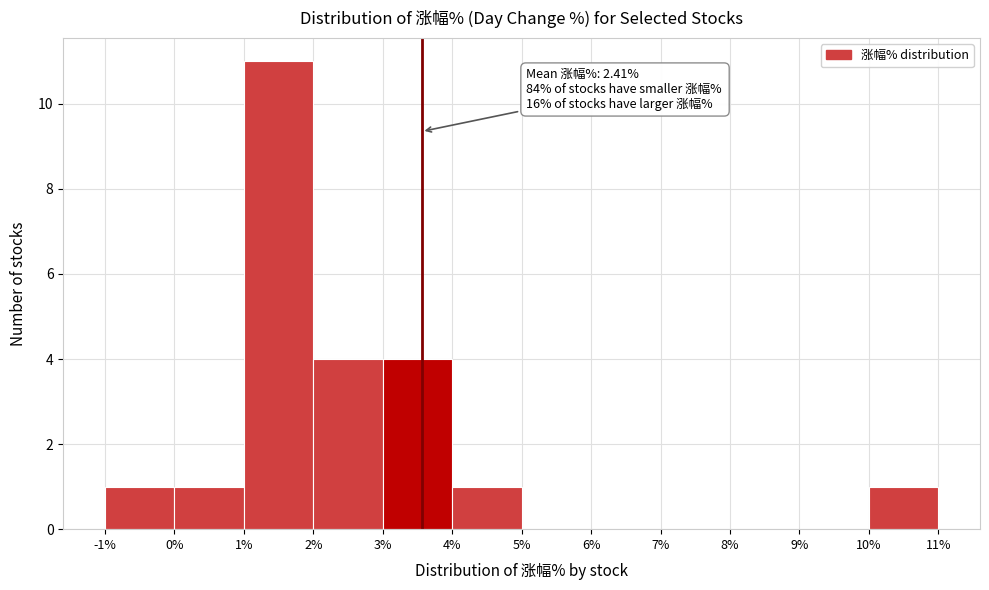

Which range on the x-axis has the tallest bar?

1% to 2%